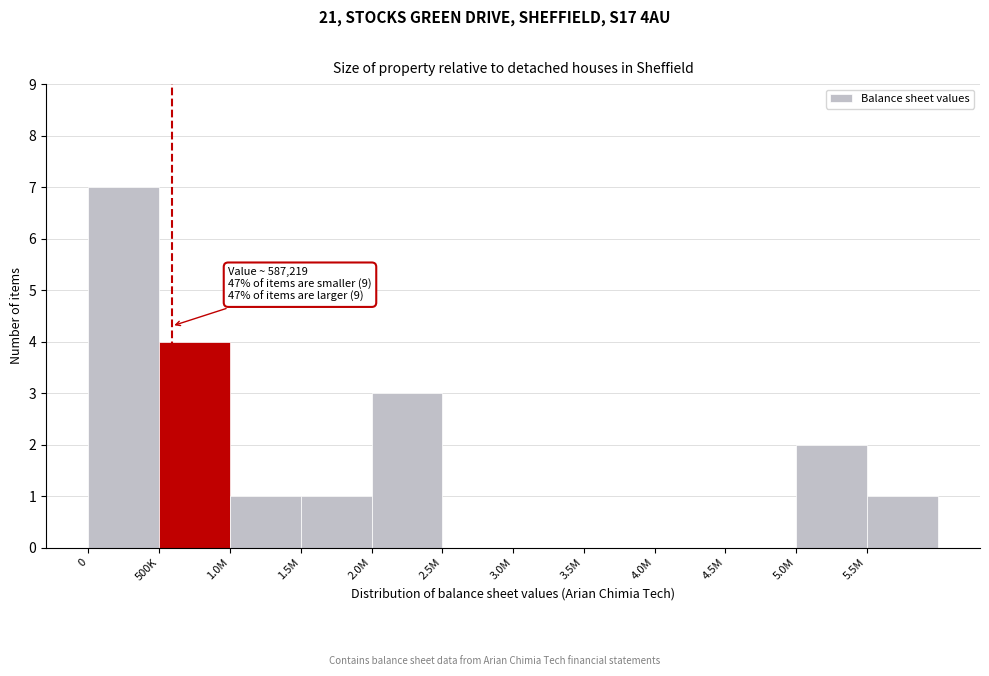

Reading left to right, transcribe all the data shown in this chart.

0=7	500K=4	1.0M=1	1.5M=1	2.0M=3	2.5M=0	3.0M=0	3.5M=0	4.0M=0	4.5M=0	5.0M=2	5.5M=1